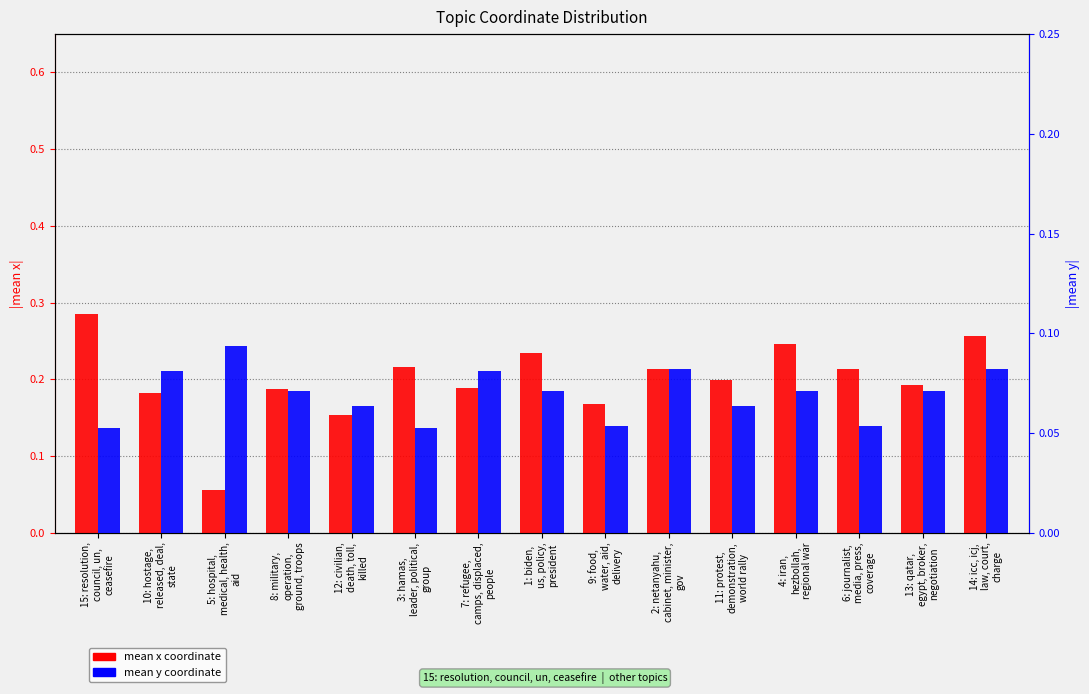

Count the mean x coordinate values in the range 0 to 1.

15